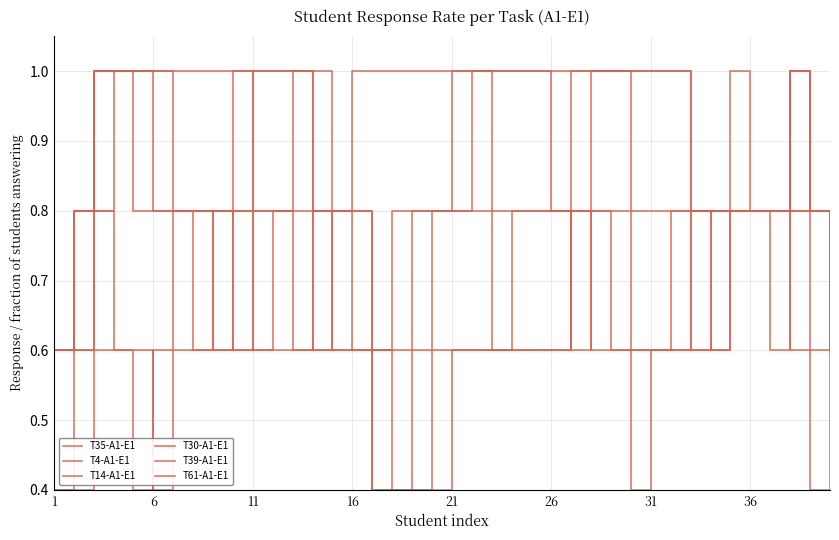

What is the sum of the T30-A1-E1 values at 32 and 21?

1.8